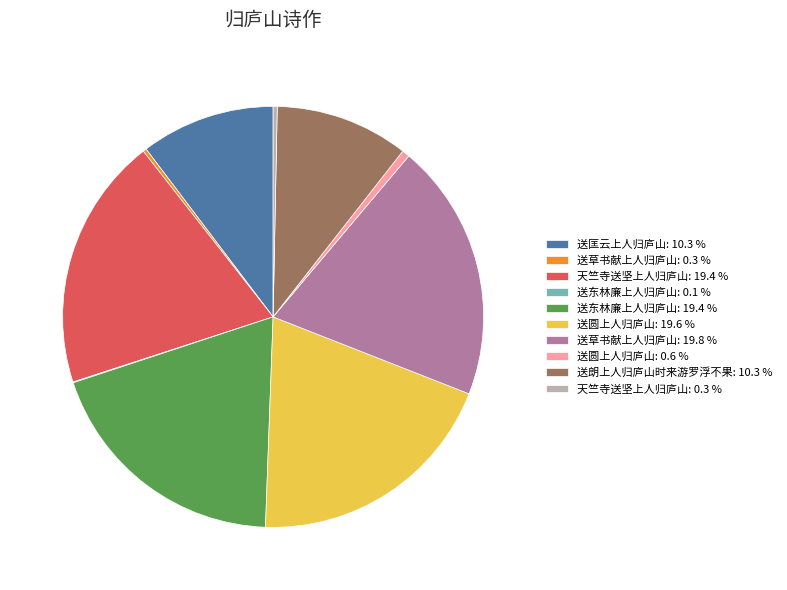

Do 天竺寺送坚上人归庐山: 19.4 % and 天竺寺送坚上人归庐山: 0.3 % together represent more than half of the pie?

No